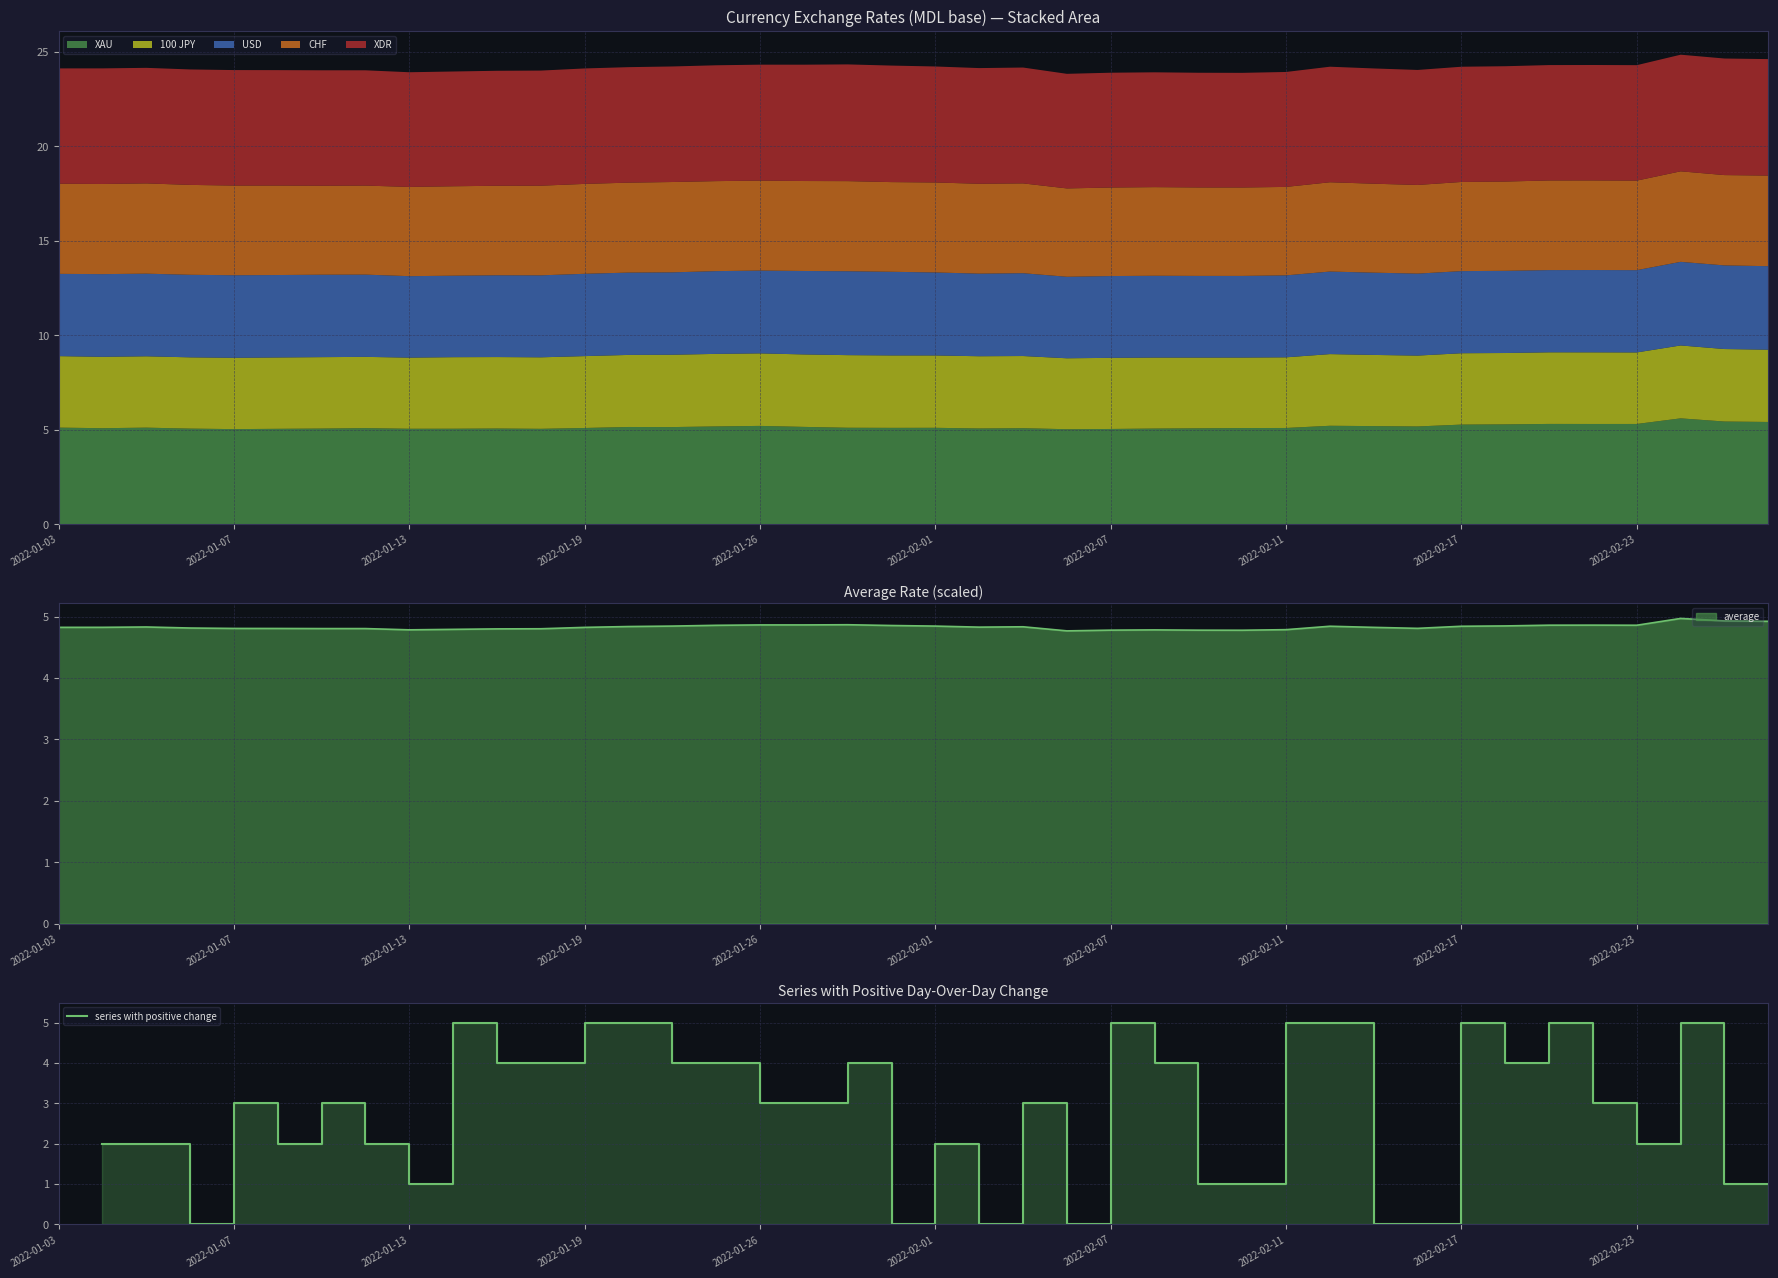

How many categories are shown in the chart?

39